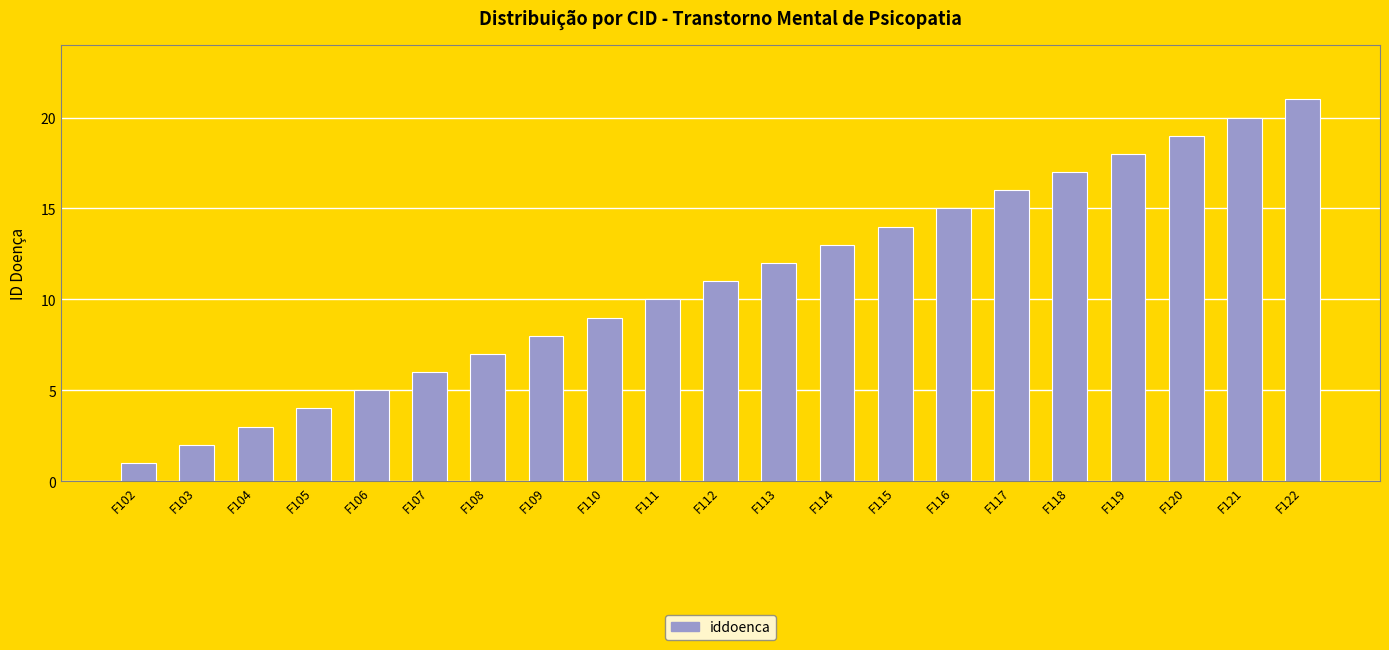

List the labels in order of value, largest first.

F122, F121, F120, F119, F118, F117, F116, F115, F114, F113, F112, F111, F110, F109, F108, F107, F106, F105, F104, F103, F102